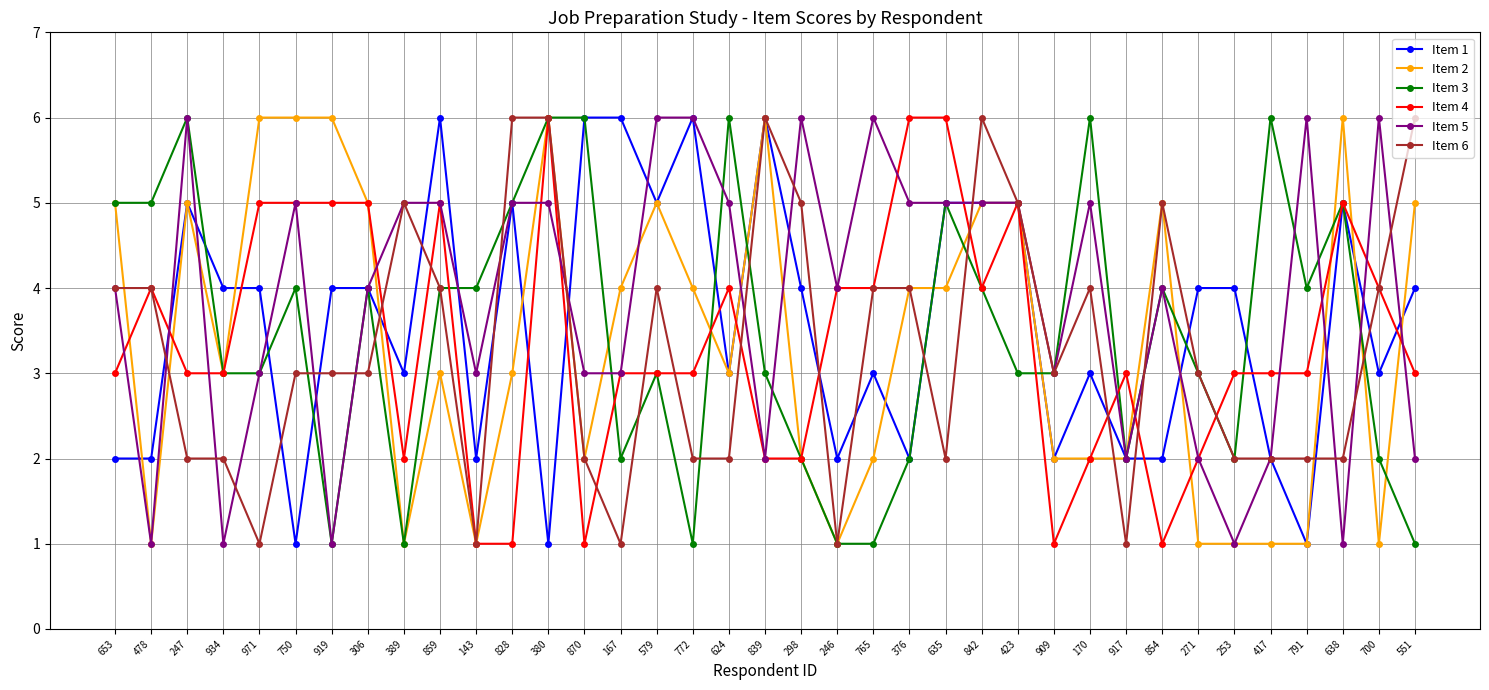

The Item 6 series shows 4 at 765. True or false?

True